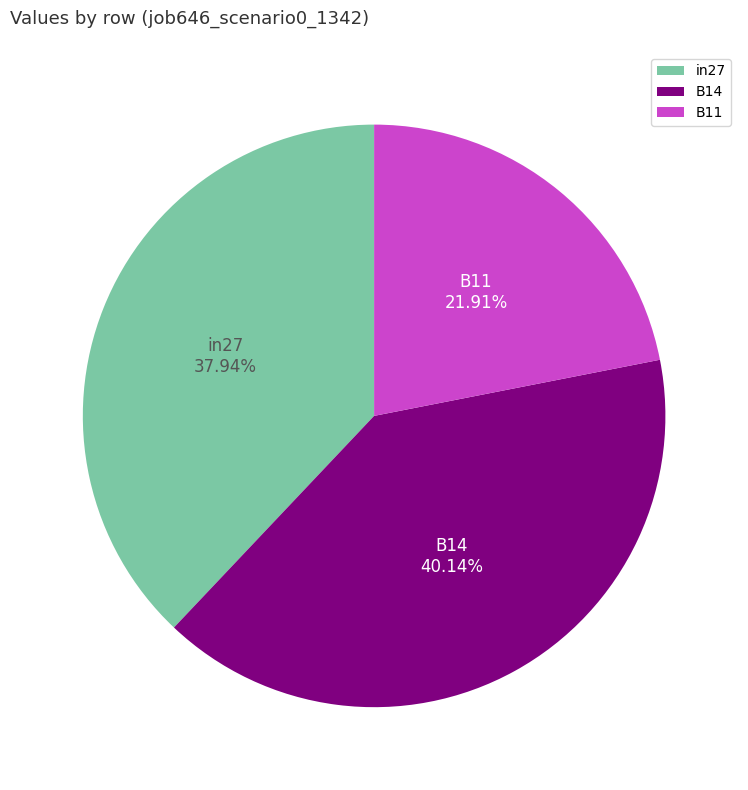

To the nearest percent, what is the average slice percentage?

33%